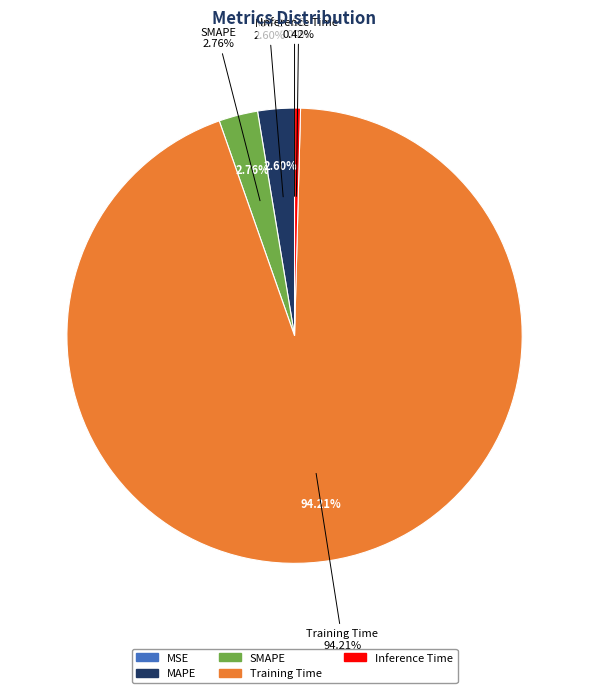

Which category has the biggest portion of the pie?

Training Time